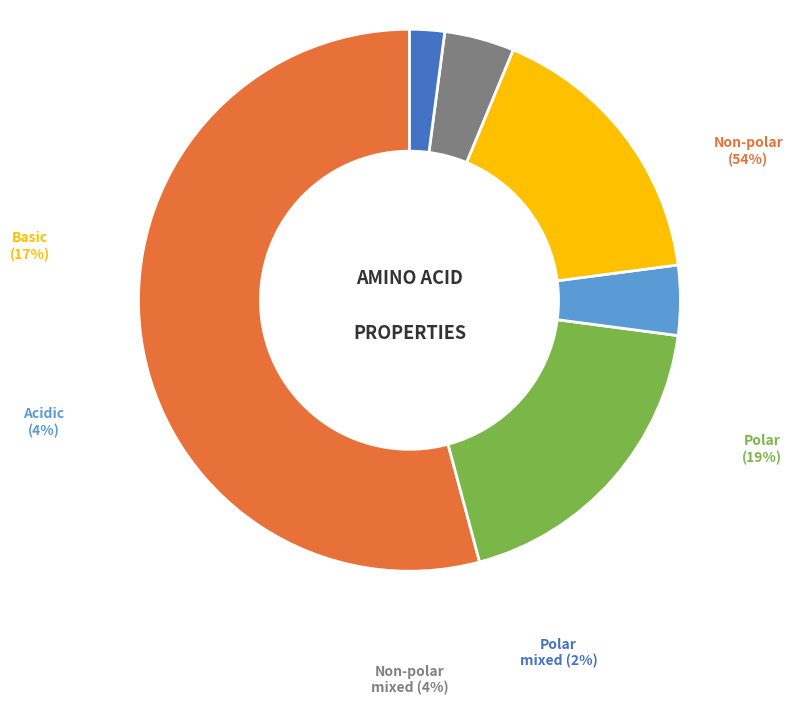

How many slices are in this pie chart?

6